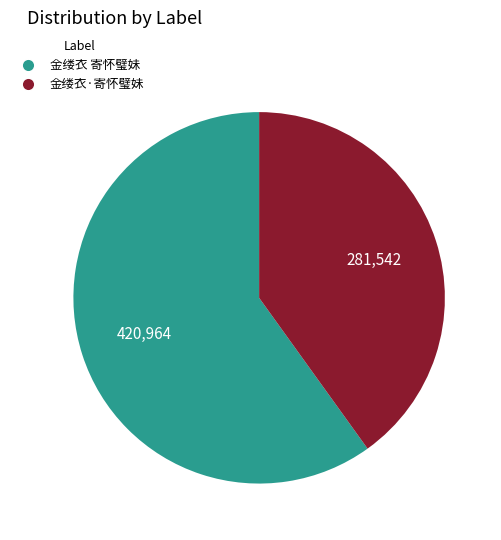

Does any single category account for the majority?

Yes